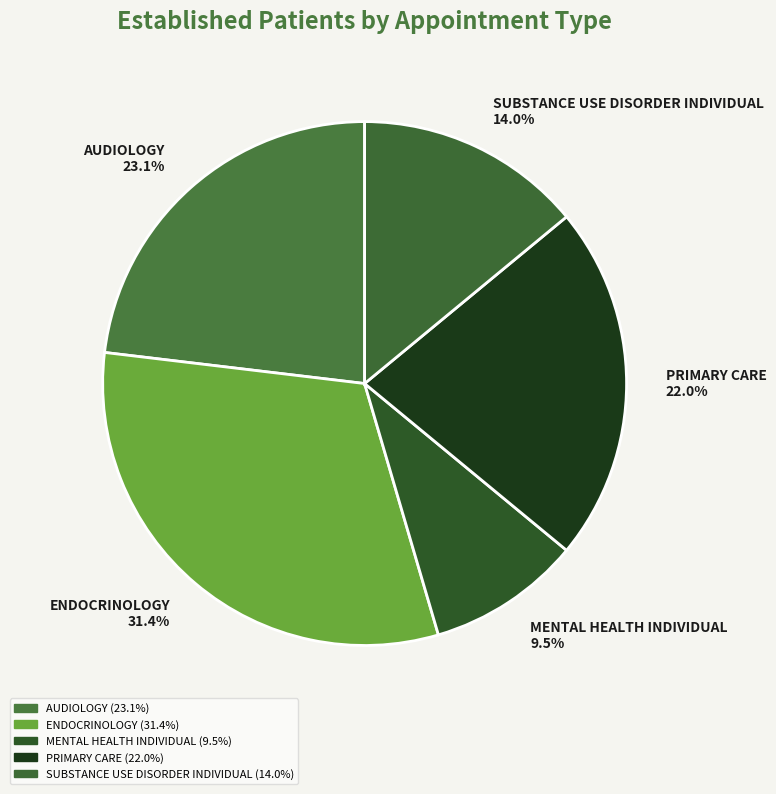

True or false: SUBSTANCE USE DISORDER INDIVIDUAL accounts for 1% of the total.

False